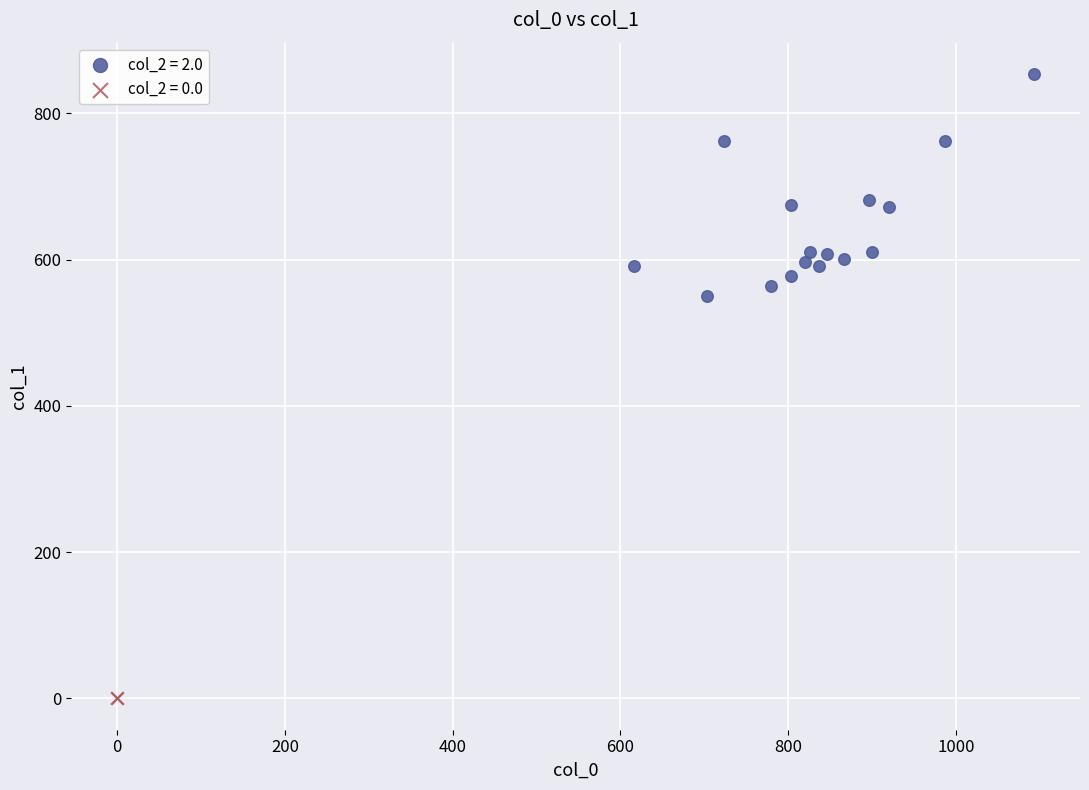

What are all the series names shown in the legend?

col_2 = 2.0, col_2 = 0.0